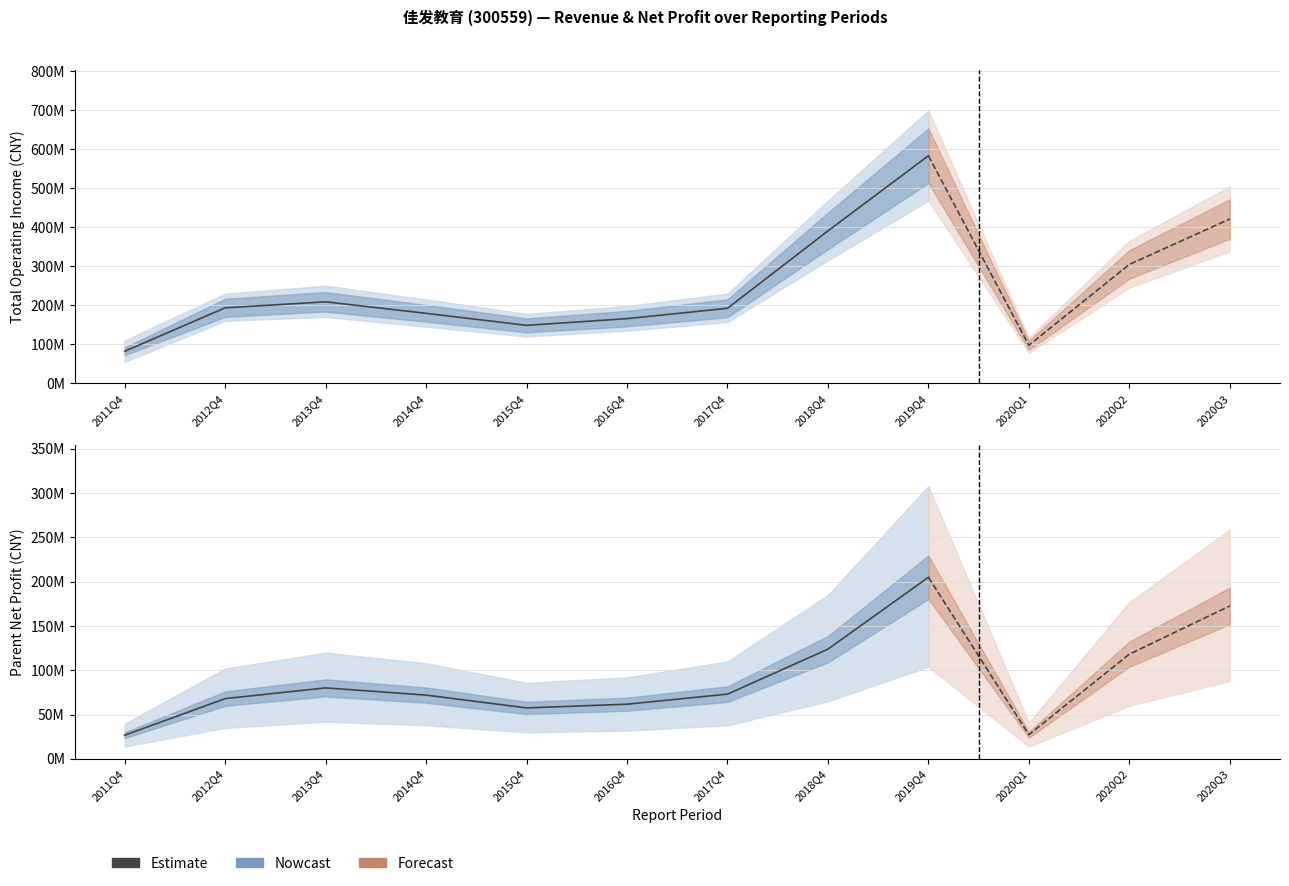

Which label corresponds to the smallest value in the chart?

2011Q4